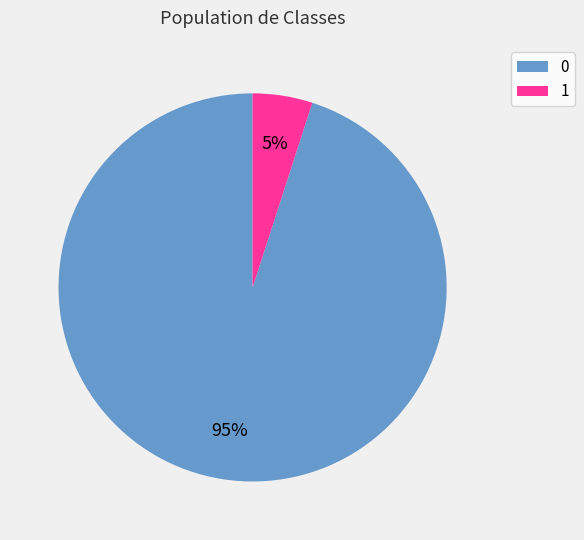

The 1 slice represents 89% of the pie. True or false?

False